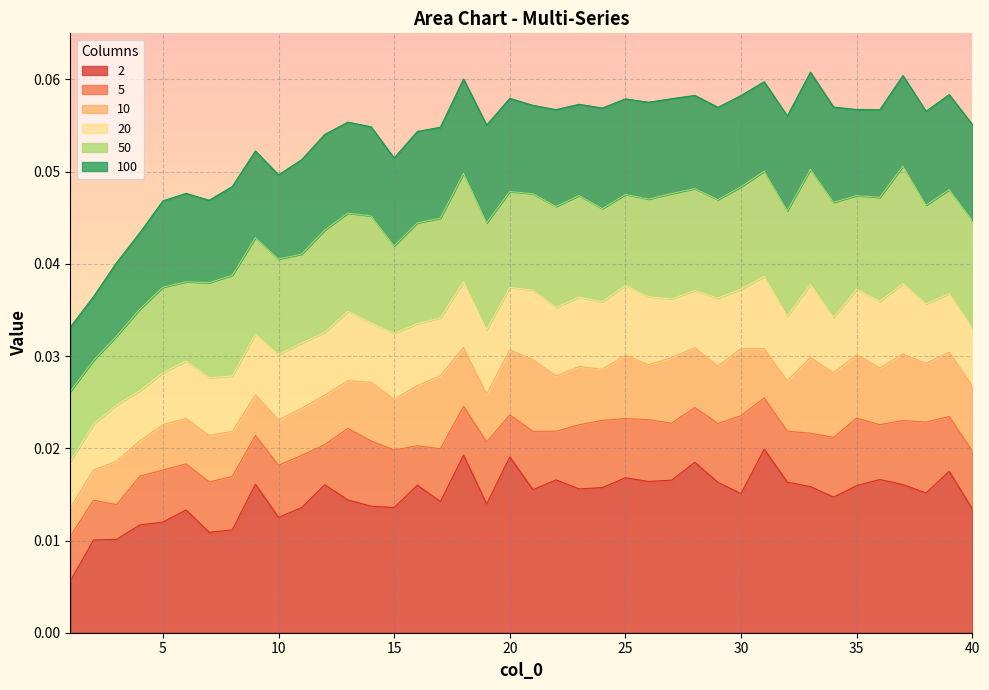

Reading left to right, extract all data points from this chart.

2: 1=0.0	2=0.0	3=0.0	4=0.0	5=0.0	6=0.0	7=0.0	8=0.0	9=0.0	10=0.0	11=0.0	12=0.0	13=0.0	14=0.0	15=0.0	16=0.0	17=0.0	18=0.0	19=0.0	20=0.0	21=0.0	22=0.0	23=0.0	24=0.0	25=0.0	26=0.0	27=0.0	28=0.0	29=0.0	30=0.0	31=0.0	32=0.0	33=0.0	34=0.0	35=0.0	36=0.0	37=0.0	38=0.0	39=0.0	40=0.0
5: 1=0.0	2=0.0	3=0.0	4=0.0	5=0.0	6=0.0	7=0.0	8=0.0	9=0.0	10=0.0	11=0.0	12=0.0	13=0.0	14=0.0	15=0.0	16=0.0	17=0.0	18=0.0	19=0.0	20=0.0	21=0.0	22=0.0	23=0.0	24=0.0	25=0.0	26=0.0	27=0.0	28=0.0	29=0.0	30=0.0	31=0.0	32=0.0	33=0.0	34=0.0	35=0.0	36=0.0	37=0.0	38=0.0	39=0.0	40=0.0
10: 1=0.0	2=0.0	3=0.0	4=0.0	5=0.0	6=0.0	7=0.0	8=0.0	9=0.0	10=0.0	11=0.0	12=0.0	13=0.0	14=0.0	15=0.0	16=0.0	17=0.0	18=0.0	19=0.0	20=0.0	21=0.0	22=0.0	23=0.0	24=0.0	25=0.0	26=0.0	27=0.0	28=0.0	29=0.0	30=0.0	31=0.0	32=0.0	33=0.0	34=0.0	35=0.0	36=0.0	37=0.0	38=0.0	39=0.0	40=0.0
20: 1=0.0	2=0.0	3=0.0	4=0.0	5=0.0	6=0.0	7=0.0	8=0.0	9=0.0	10=0.0	11=0.0	12=0.0	13=0.0	14=0.0	15=0.0	16=0.0	17=0.0	18=0.0	19=0.0	20=0.0	21=0.0	22=0.0	23=0.0	24=0.0	25=0.0	26=0.0	27=0.0	28=0.0	29=0.0	30=0.0	31=0.0	32=0.0	33=0.0	34=0.0	35=0.0	36=0.0	37=0.0	38=0.0	39=0.0	40=0.0
50: 1=0.0	2=0.0	3=0.0	4=0.0	5=0.0	6=0.0	7=0.0	8=0.0	9=0.0	10=0.0	11=0.0	12=0.0	13=0.0	14=0.0	15=0.0	16=0.0	17=0.0	18=0.0	19=0.0	20=0.0	21=0.0	22=0.0	23=0.0	24=0.0	25=0.0	26=0.0	27=0.0	28=0.0	29=0.0	30=0.0	31=0.1	32=0.0	33=0.1	34=0.0	35=0.0	36=0.0	37=0.1	38=0.0	39=0.0	40=0.0
100: 1=0.0	2=0.0	3=0.0	4=0.0	5=0.0	6=0.0	7=0.0	8=0.0	9=0.1	10=0.0	11=0.1	12=0.1	13=0.1	14=0.1	15=0.1	16=0.1	17=0.1	18=0.1	19=0.1	20=0.1	21=0.1	22=0.1	23=0.1	24=0.1	25=0.1	26=0.1	27=0.1	28=0.1	29=0.1	30=0.1	31=0.1	32=0.1	33=0.1	34=0.1	35=0.1	36=0.1	37=0.1	38=0.1	39=0.1	40=0.1